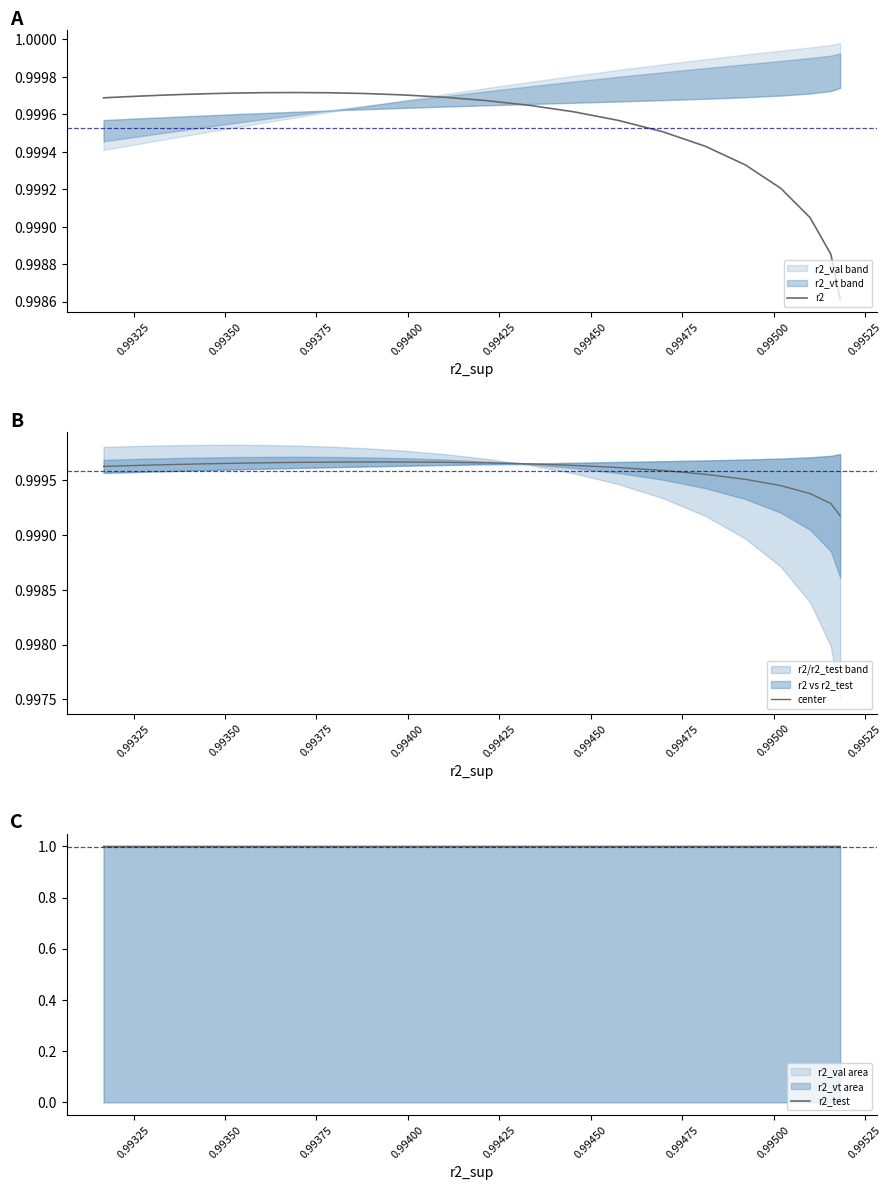

How many interior local peaks does the center series have?

1